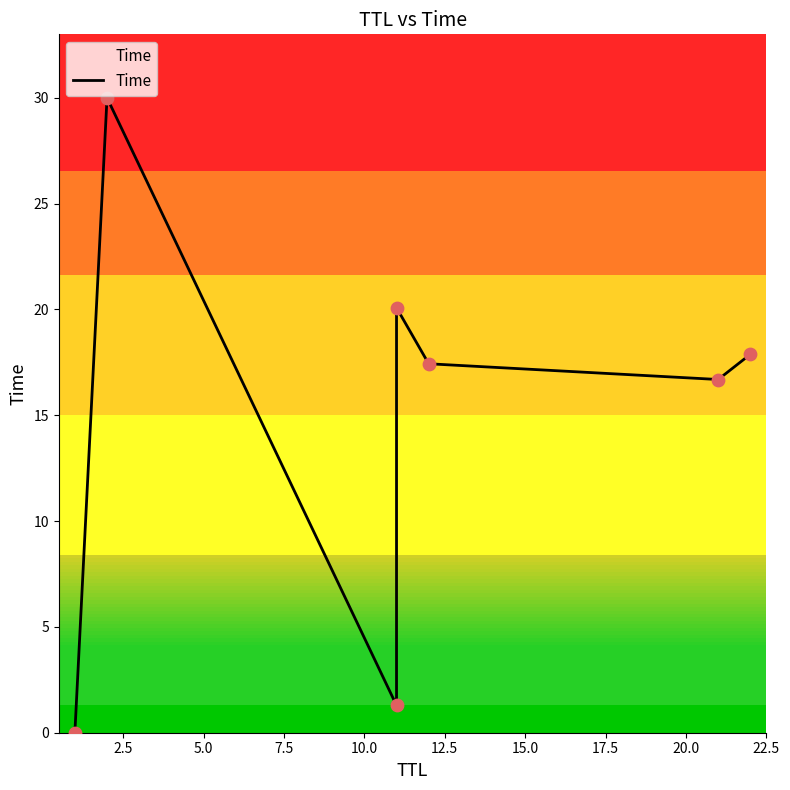

What is the change in value from 12.5 to 15.0?

+1.2